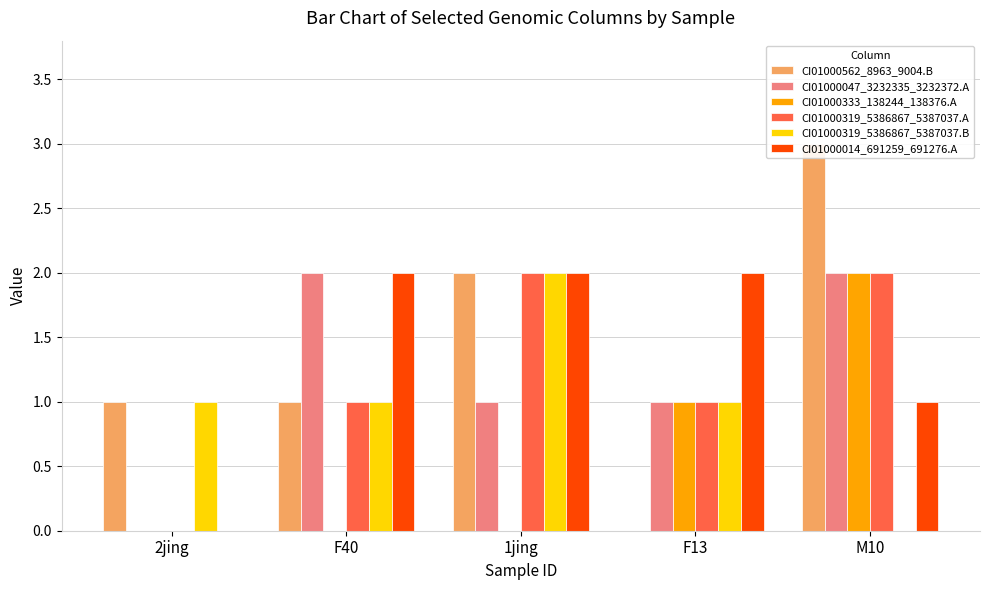

What are all the series names shown in the legend?

CI01000562_8963_9004.B, CI01000047_3232335_3232372.A, CI01000333_138244_138376.A, CI01000319_5386867_5387037.A, CI01000319_5386867_5387037.B, CI01000014_691259_691276.A